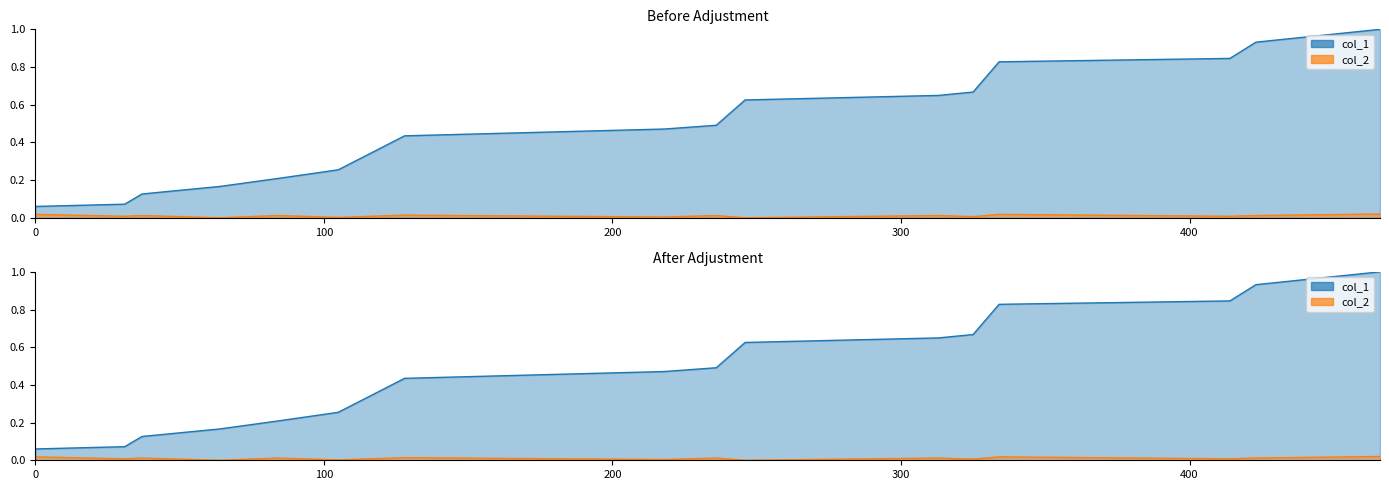

What is the total value across all series at 37?

0.1